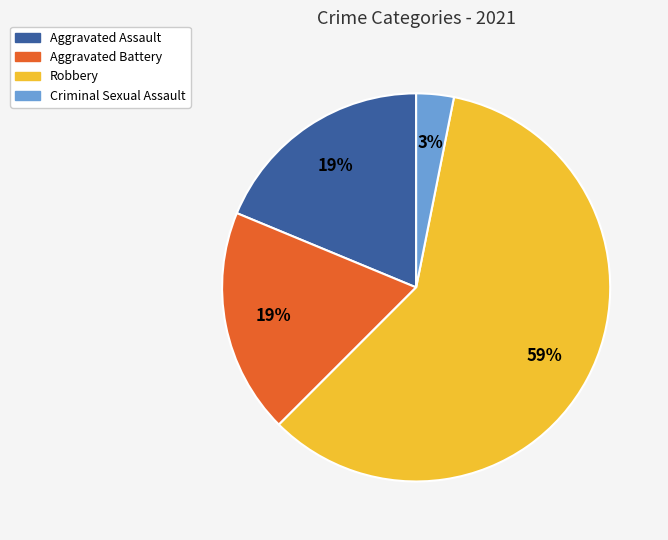

To the nearest percent, what is the difference between the largest and smallest slice percentages?

56%